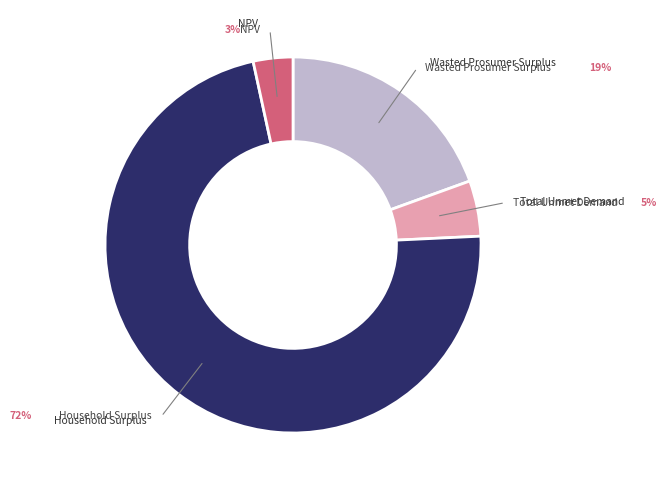

To the nearest percent, what portion does Total Unmet Demand represent?

5%